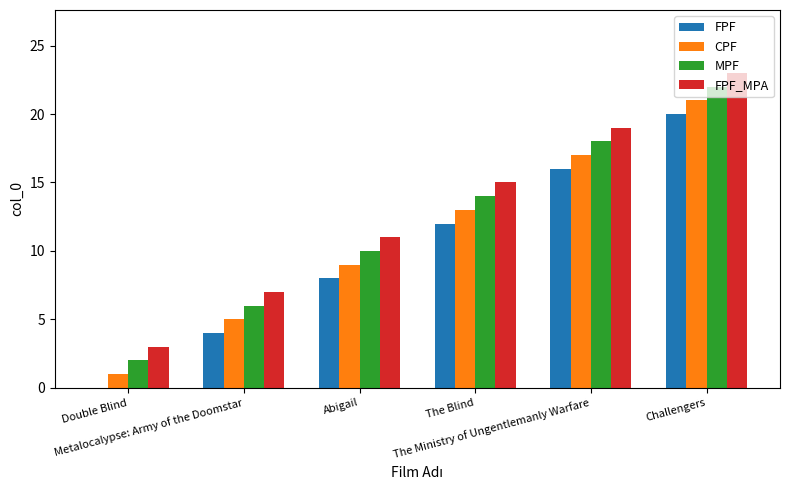

What is the sum of all MPF values?

72